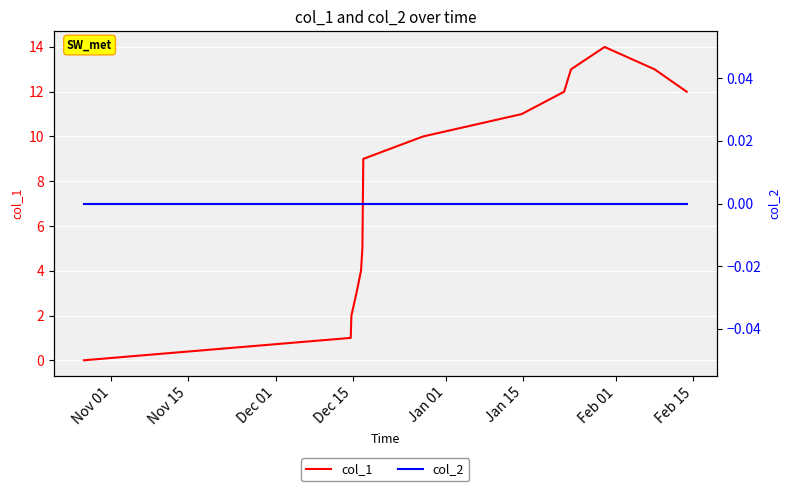

List the series in order of their peak value, lowest first.

col_2, col_1